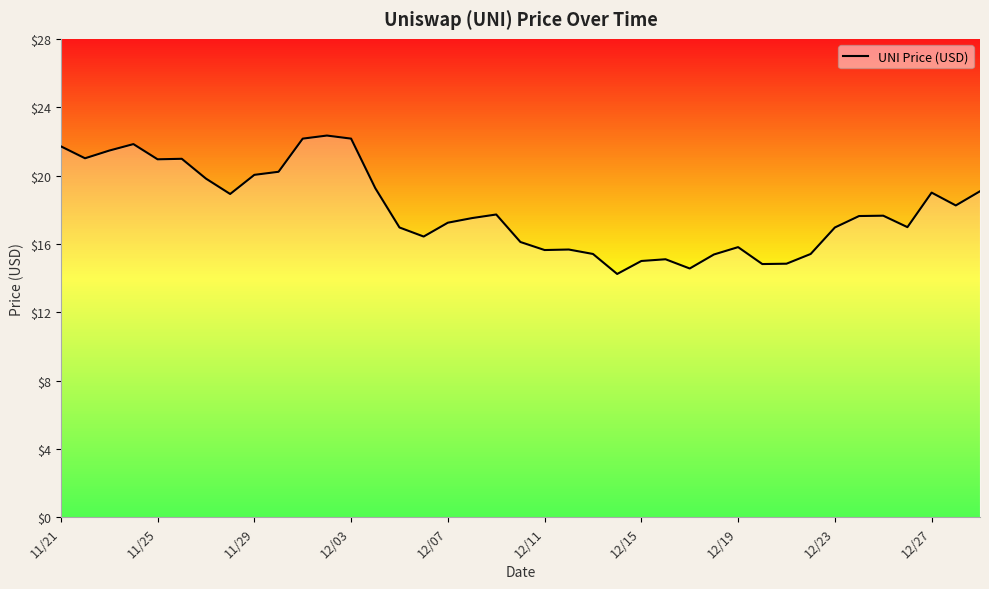

What is the greatest value displayed?

22.3